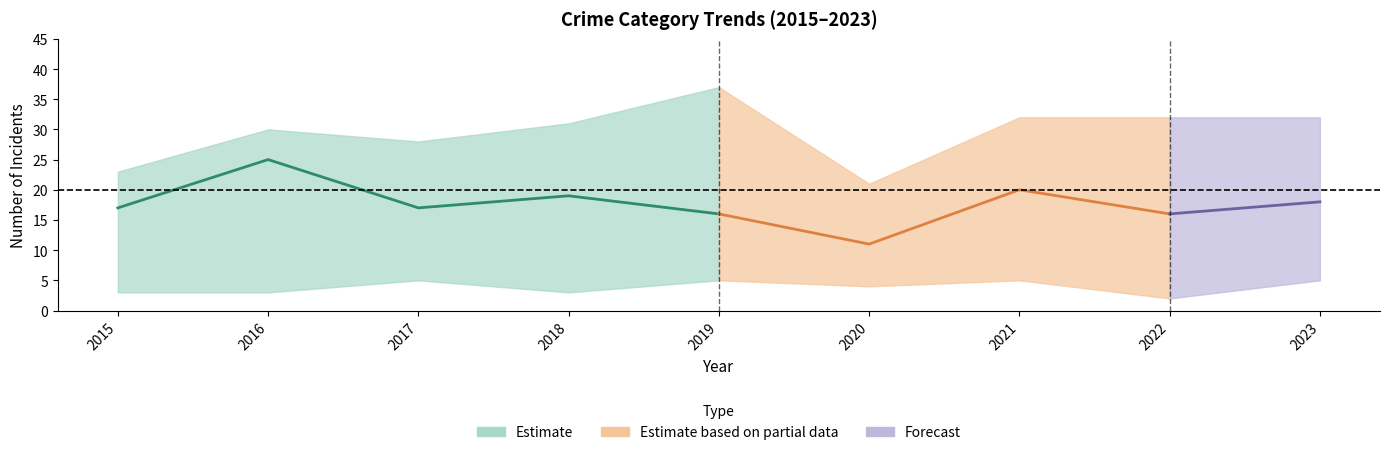

True or false: Aggravated Assault has a value of 3 at 2018.

True